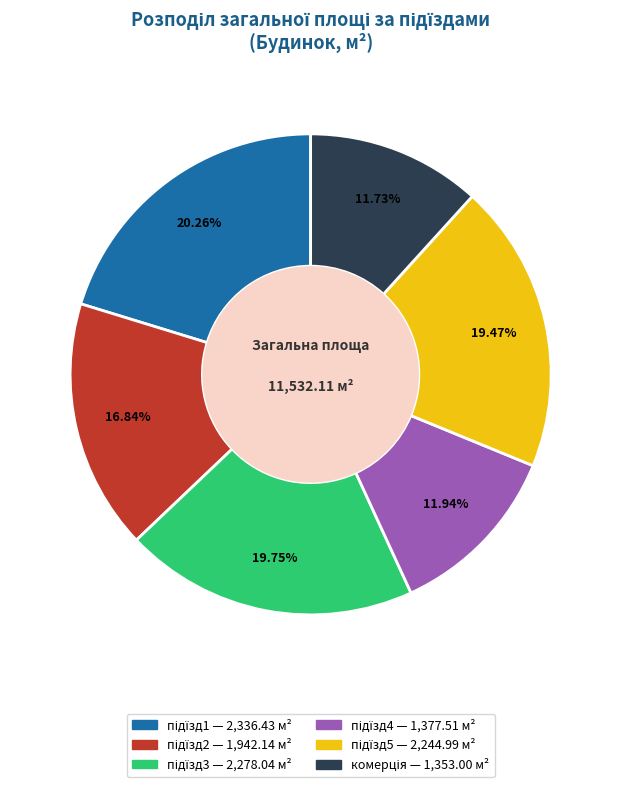

Does any single category account for the majority?

No